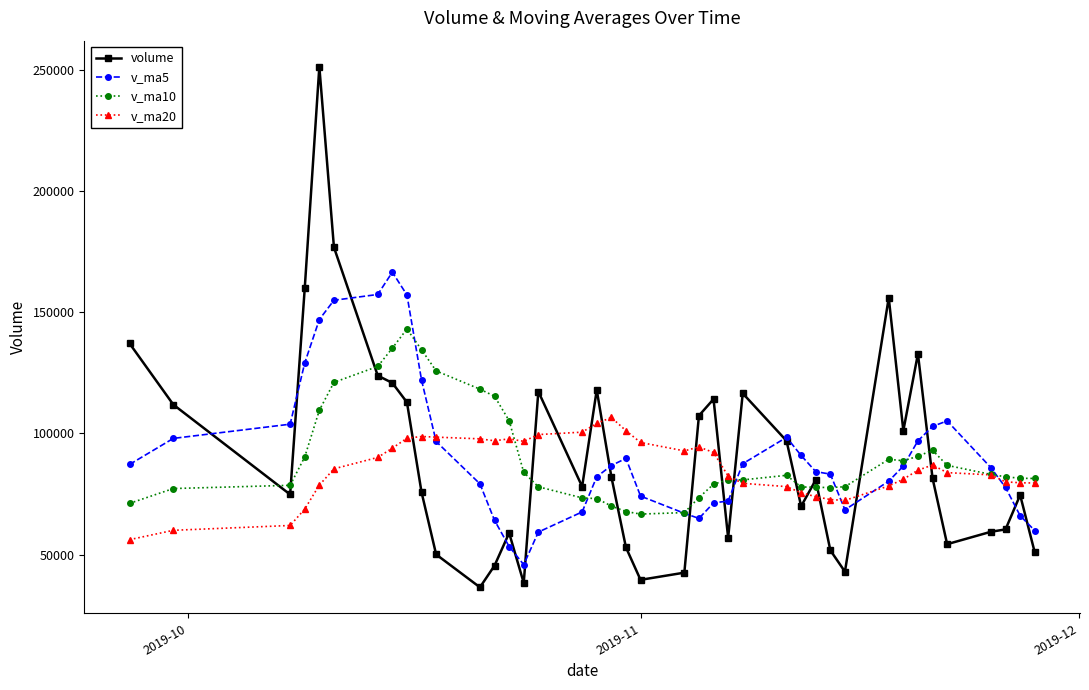

How many lines are shown in the chart?

4